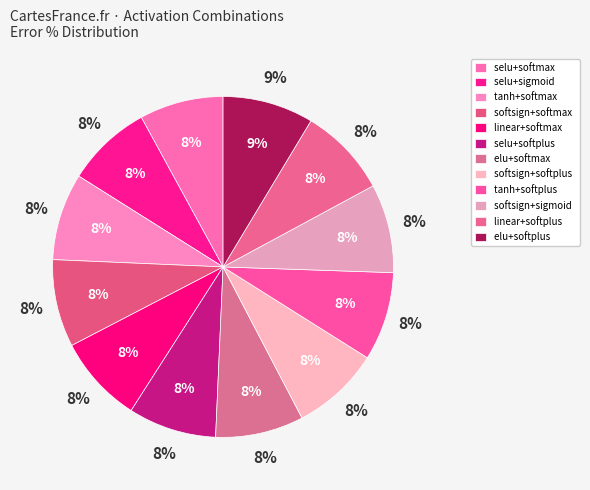

Do softsign+sigmoid and linear+softmax together represent more than half of the pie?

No